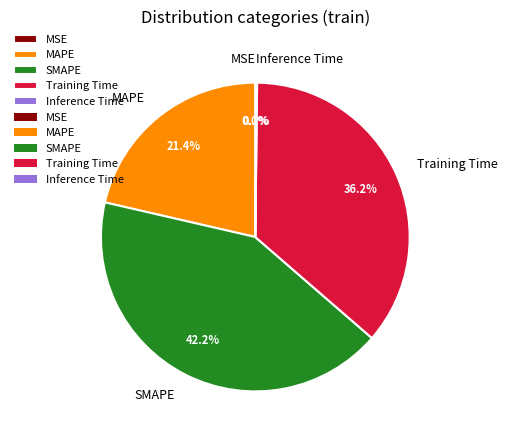

Is there any slice that represents more than half of the pie?

No